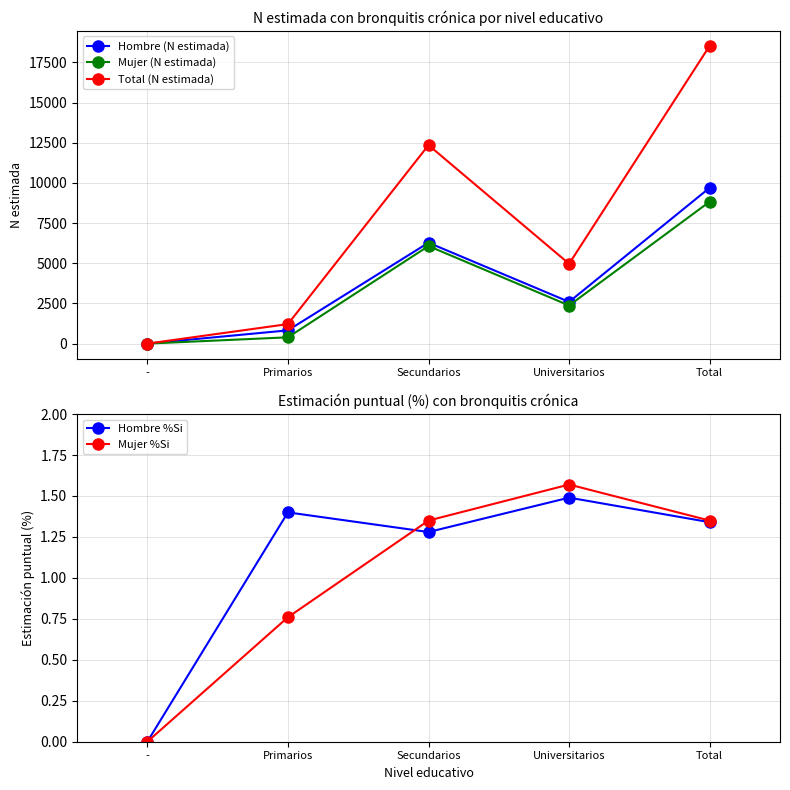

What is the sum of all Total (N estimada) values?

37063